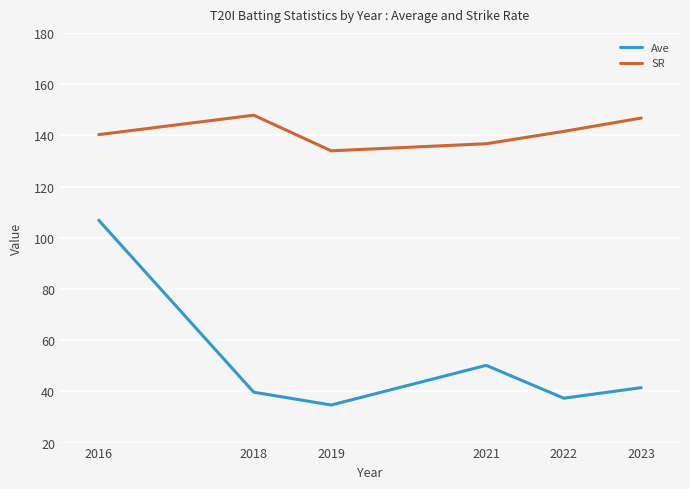

Between 2016 and 2019, which series saw the biggest shift?

Ave